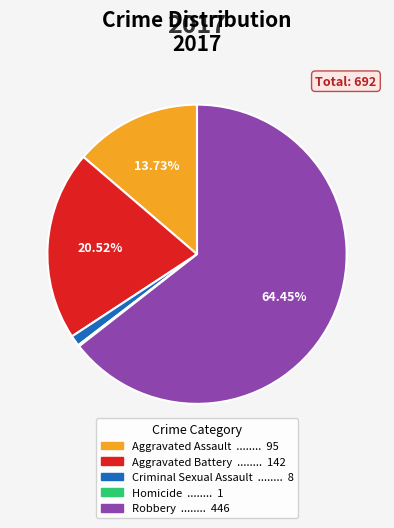

What is the ratio of the value at Aggravated Battery to the value at Robbery?

0.3